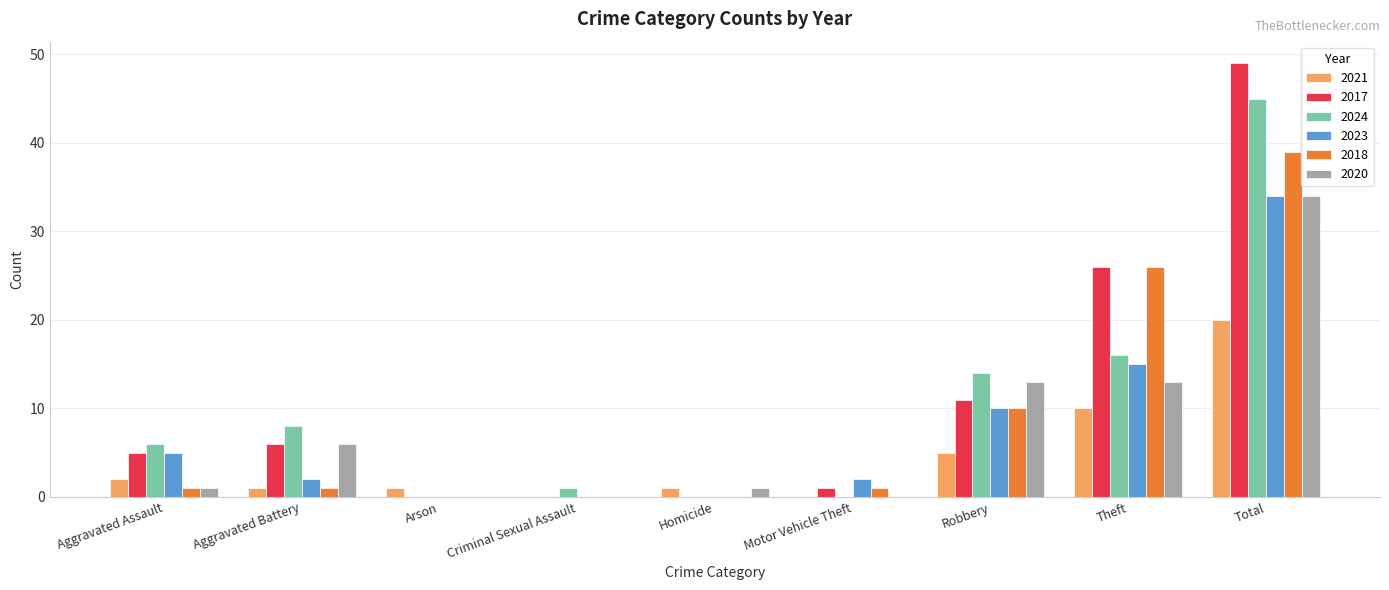

Is it true that 2023 equals 15 at Theft?

True